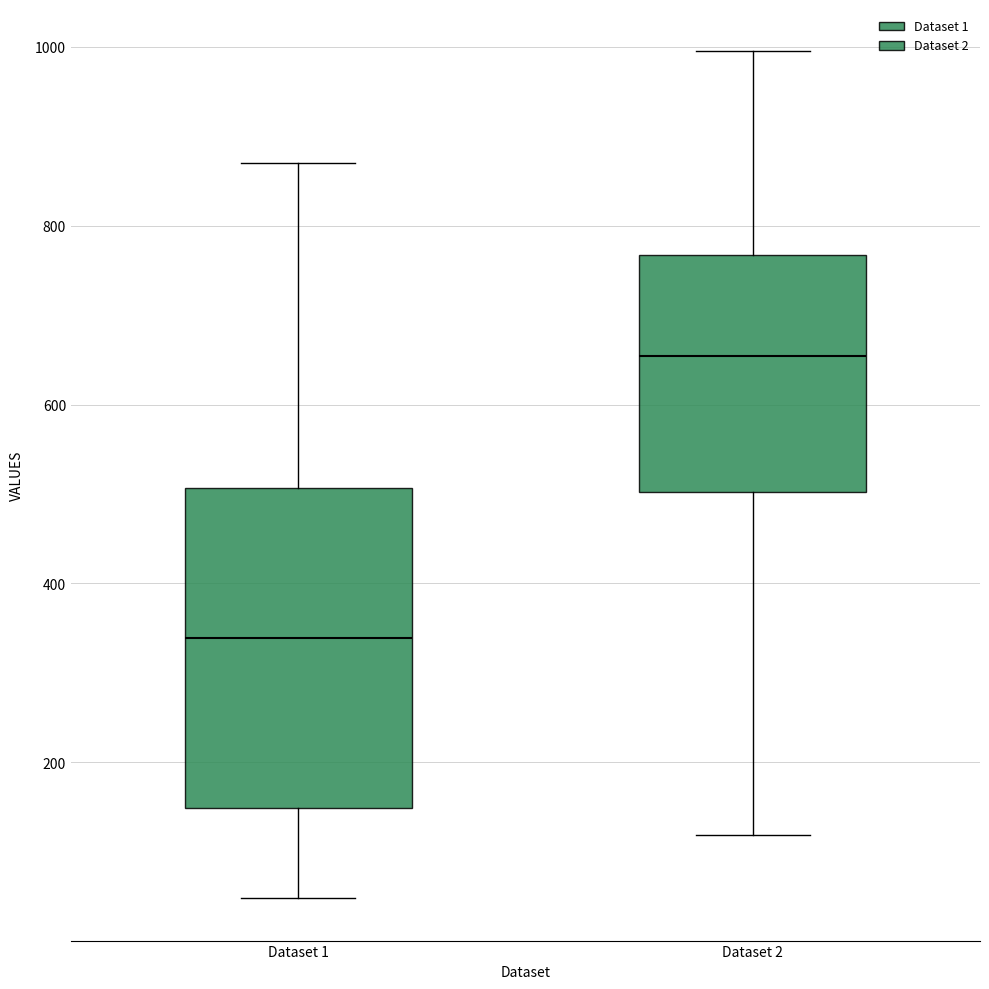

Which box has the lowest median line?

Dataset 1